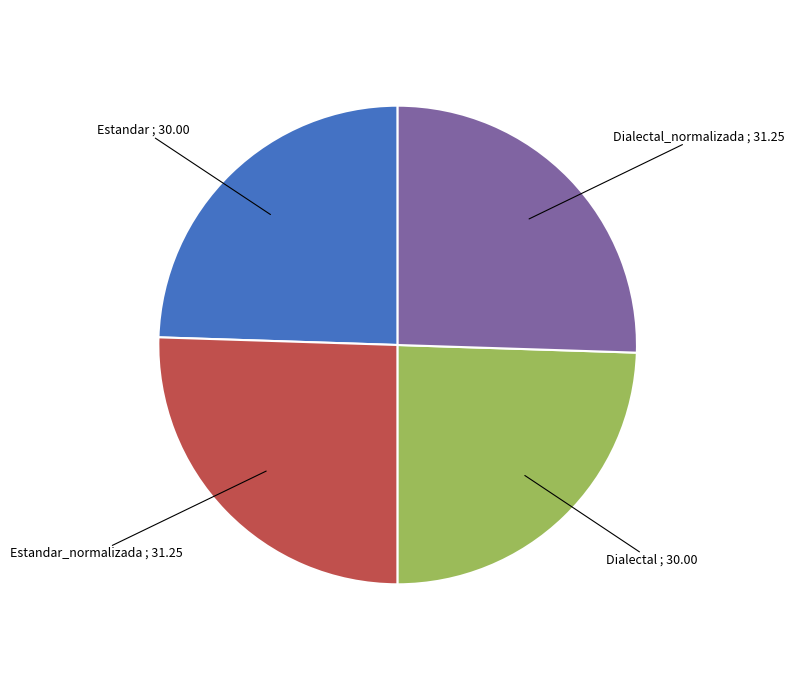

How many segments does this pie chart have?

4